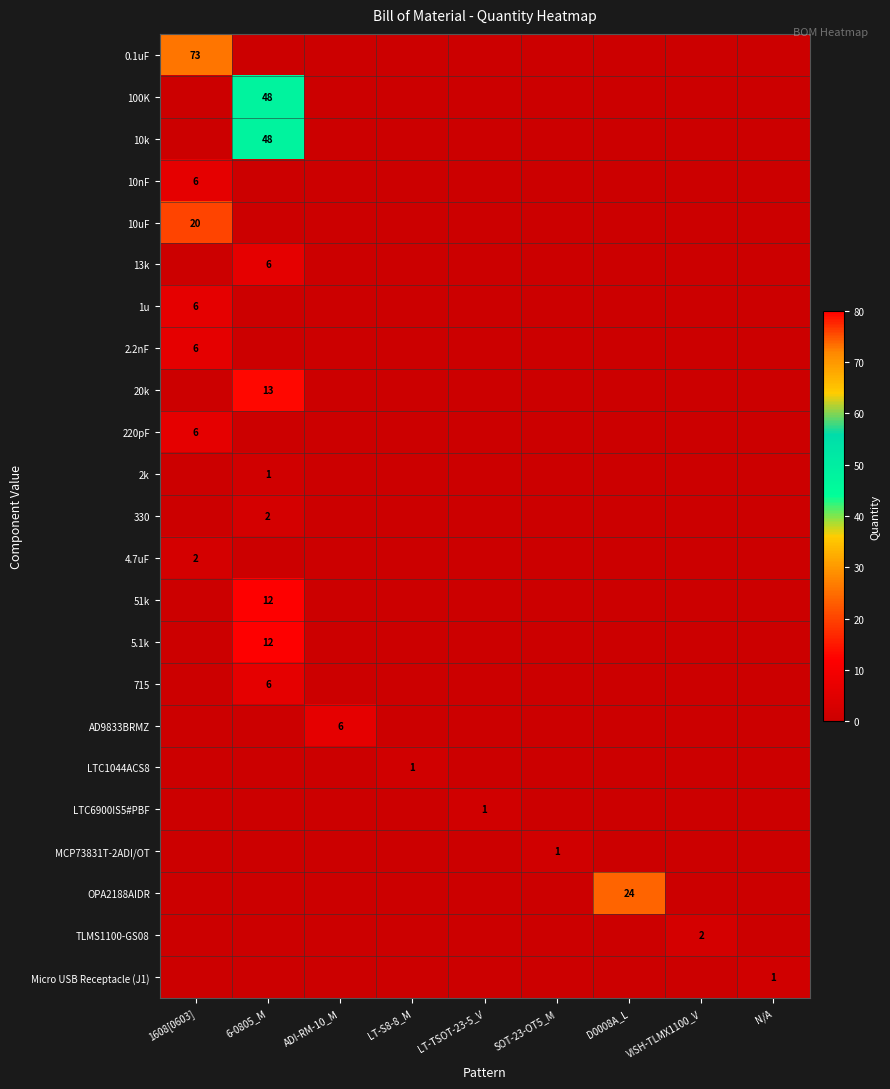

Which series has the largest range (max minus min)?

0.1uF